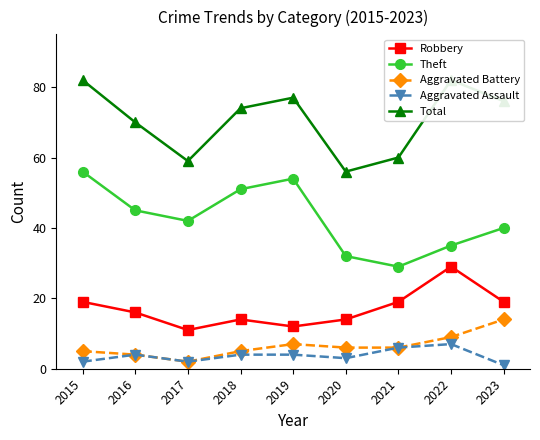

The Total series shows 74 at 2018. True or false?

True